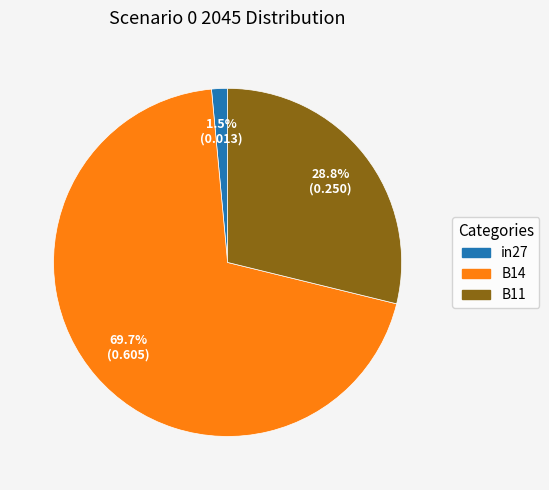

Which category has the biggest portion of the pie?

B14